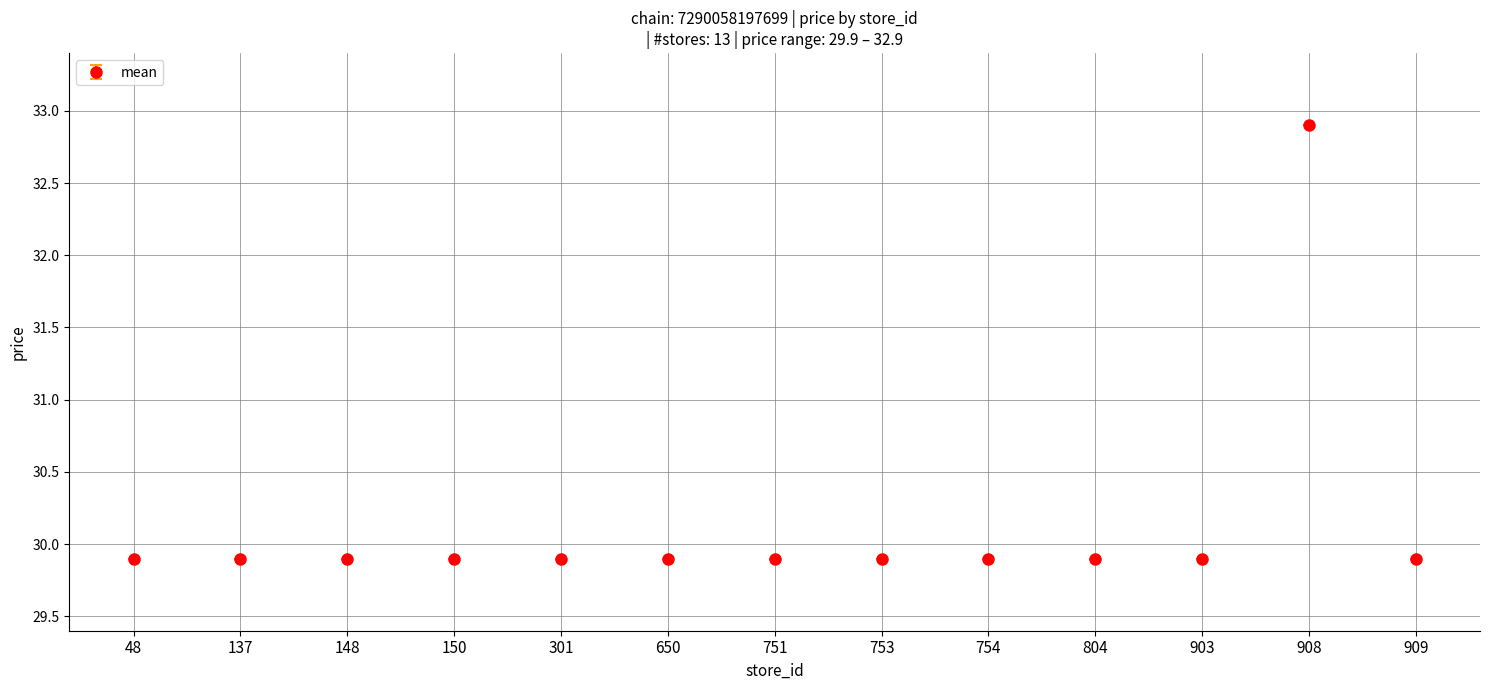

What is the sum of the values at 650 and 301?

59.8